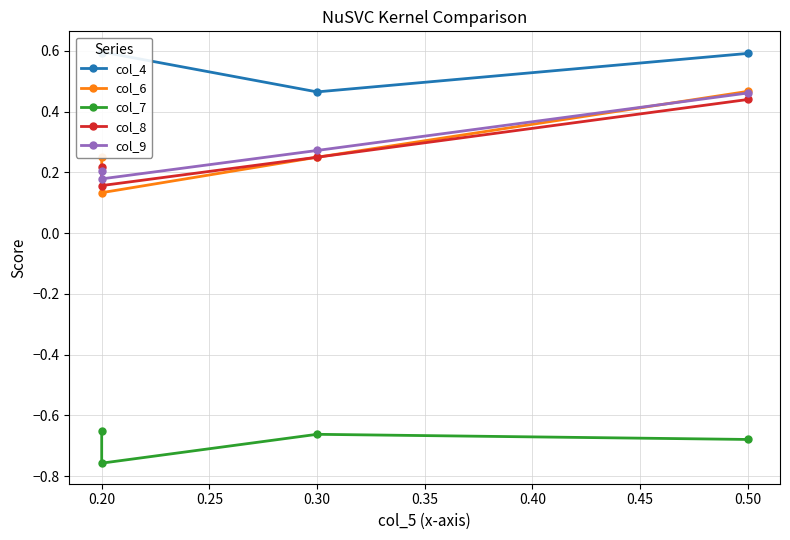

How many lines are shown in the chart?

5